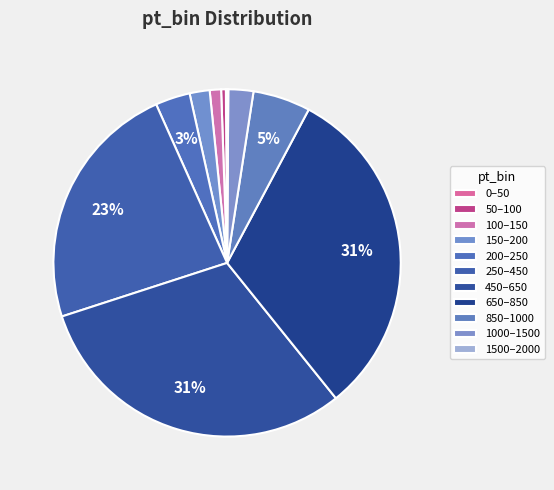

What is the total percentage of 0–50 and 50–100?

0.5%